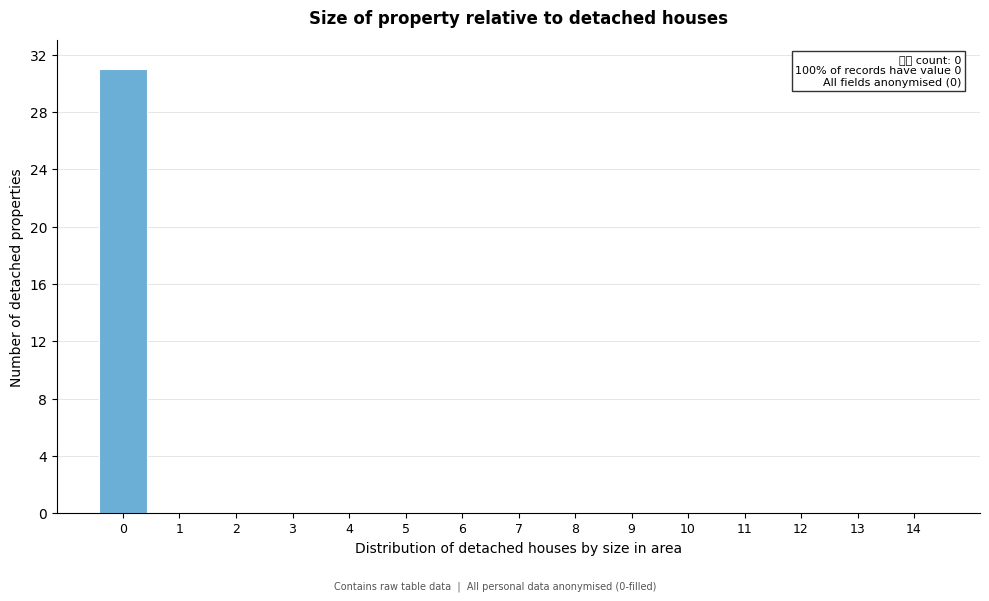

Reading right to left, transcribe all the data shown in this chart.

14=0	13=0	12=0	11=0	10=0	9=0	8=0	7=0	6=0	5=0	4=0	3=0	2=0	1=0	0=31